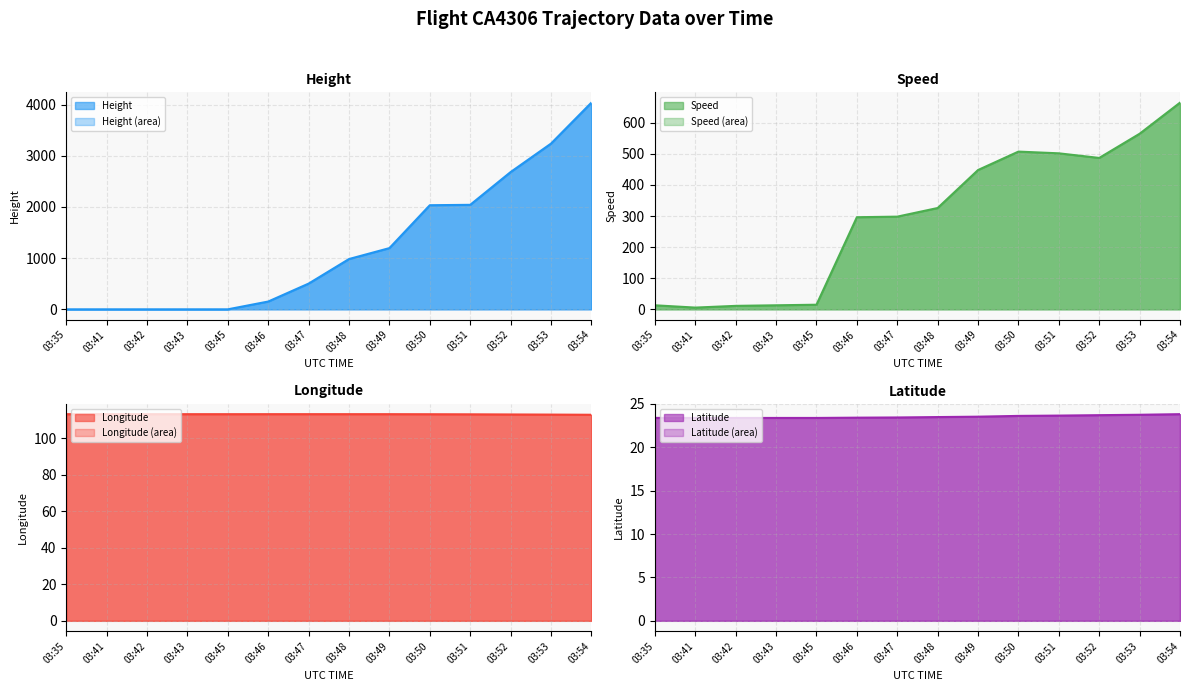

What is the total value across all series at 03:42?

147.8